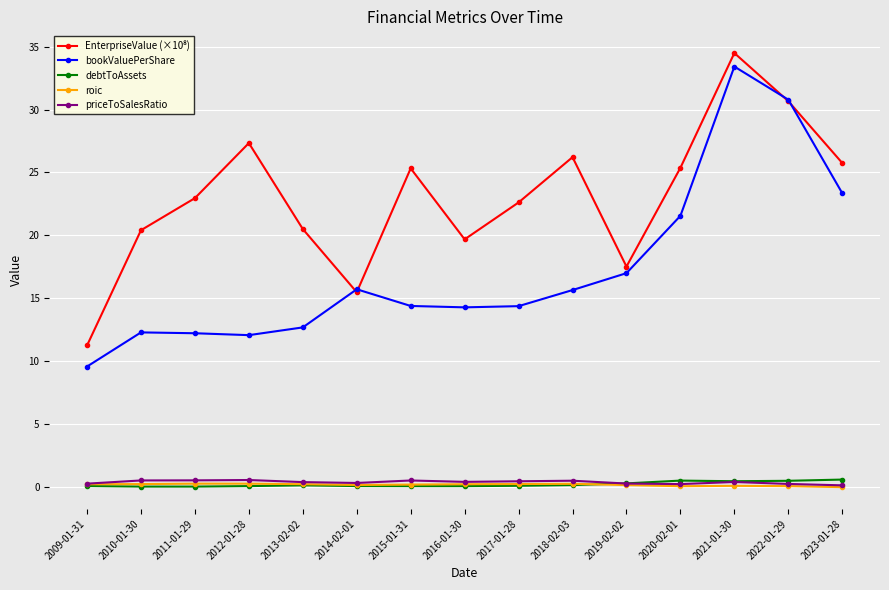

True or false: debtToAssets has more than 1 points higher than both neighbors.

True